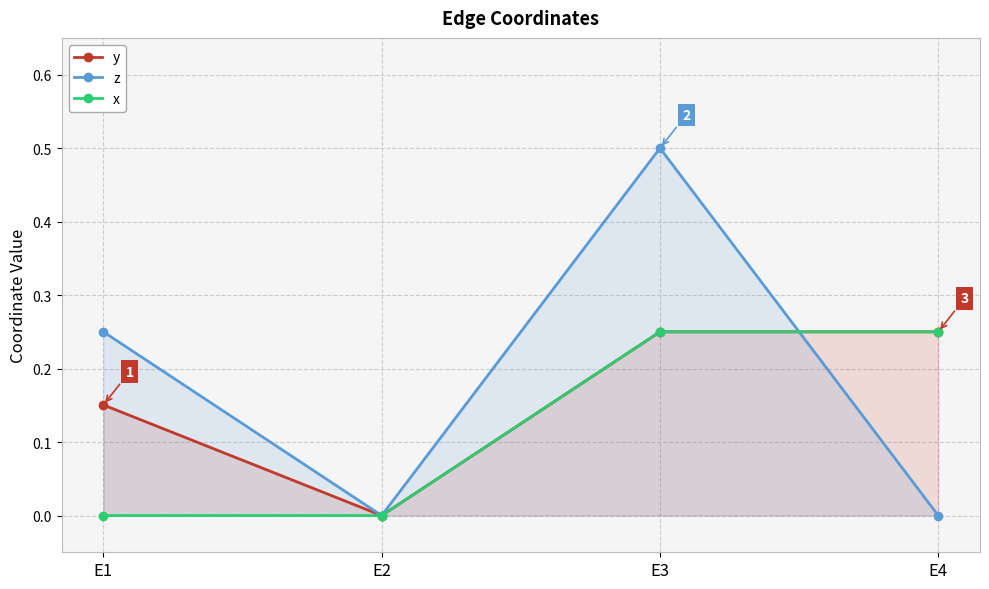

Which series has the widest spread of values?

z